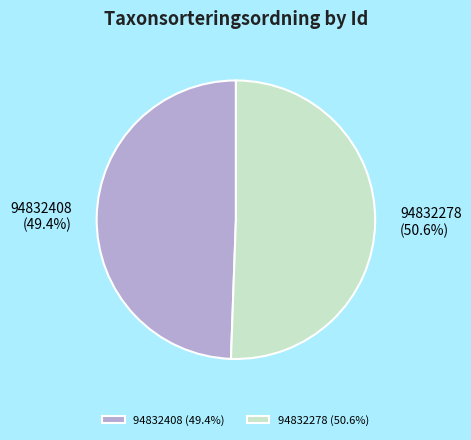

Between 94832408 and 94832278, which is larger?

94832278